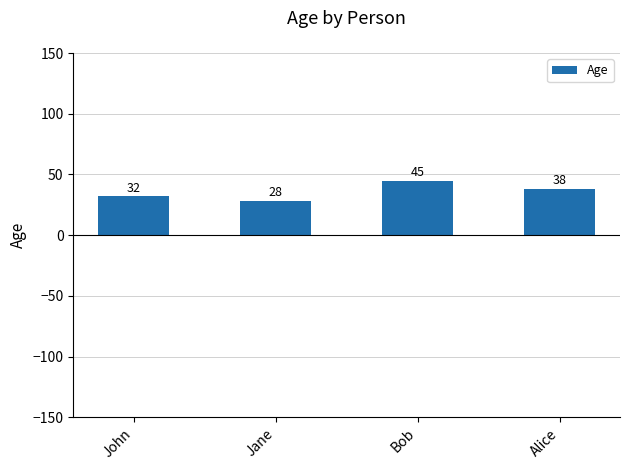

What is the label of the 3rd bar from the left?

Bob